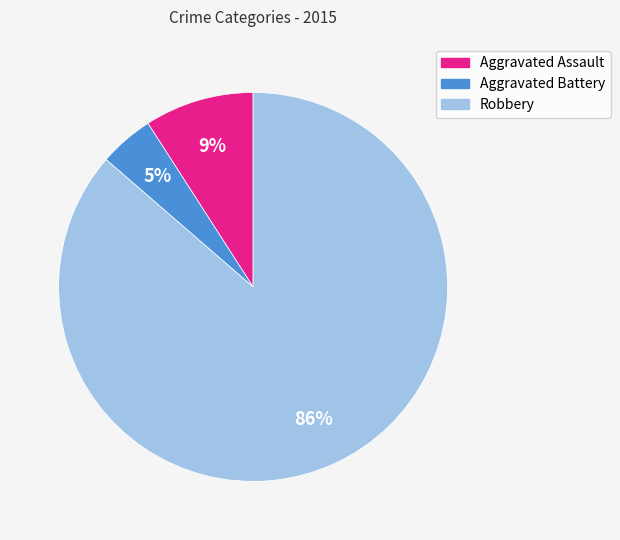

Combined, do Aggravated Battery and Aggravated Assault account for over 50%?

No